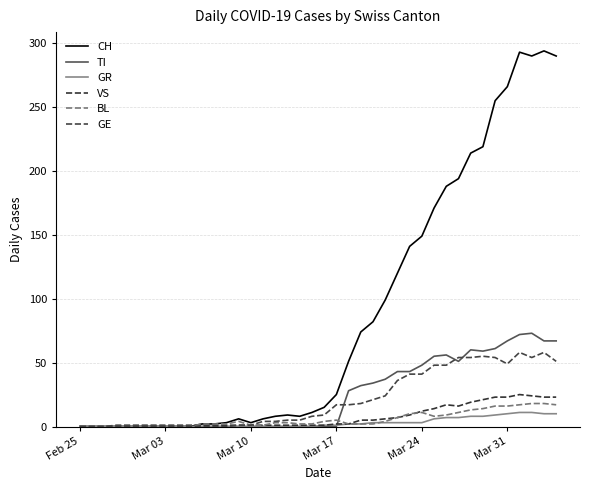

What are all the series names shown in the legend?

CH, TI, GR, VS, BL, GE